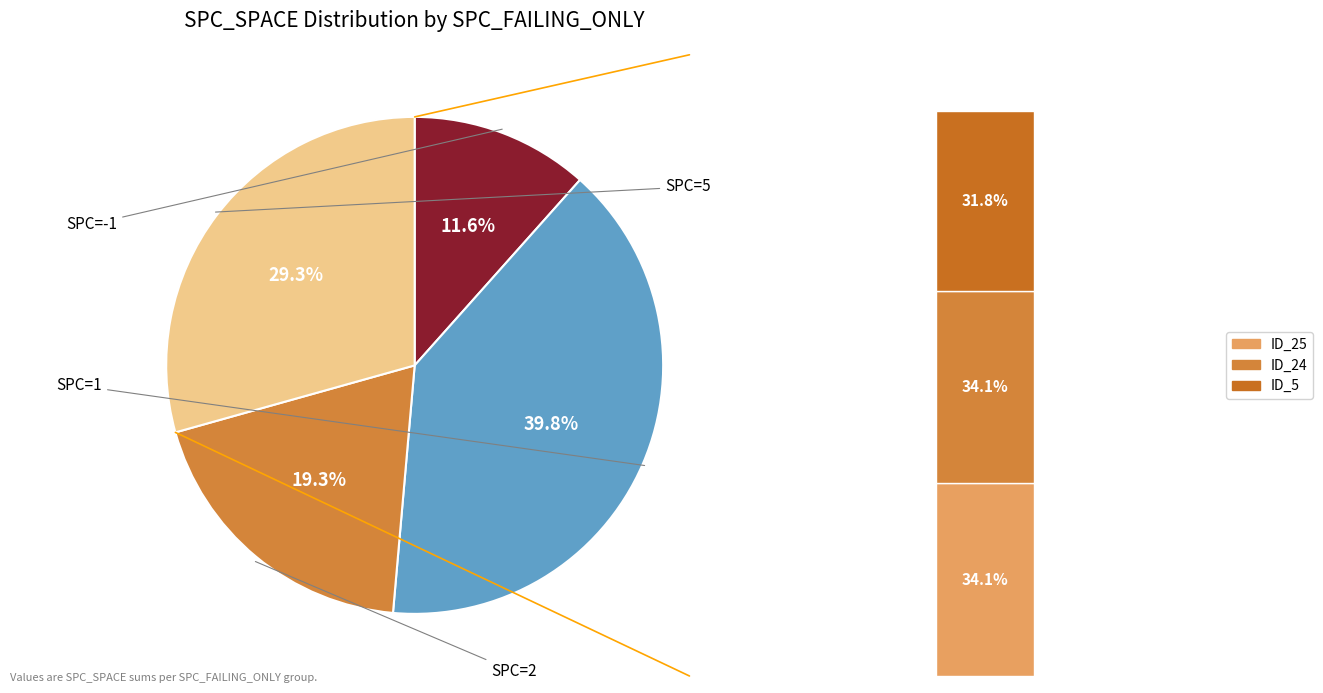

How many slices are in this pie chart?

4